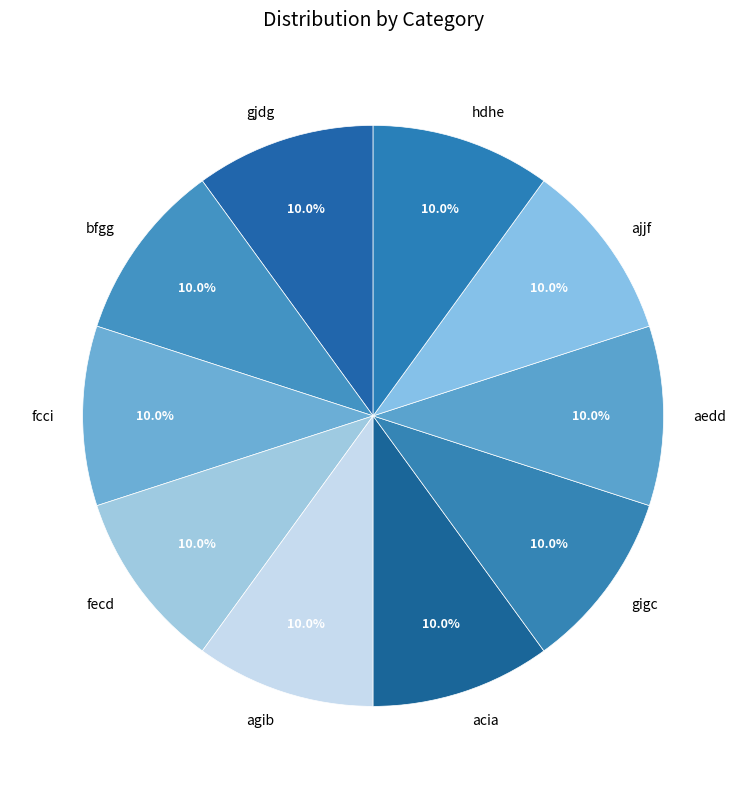

How many segments does this pie chart have?

10